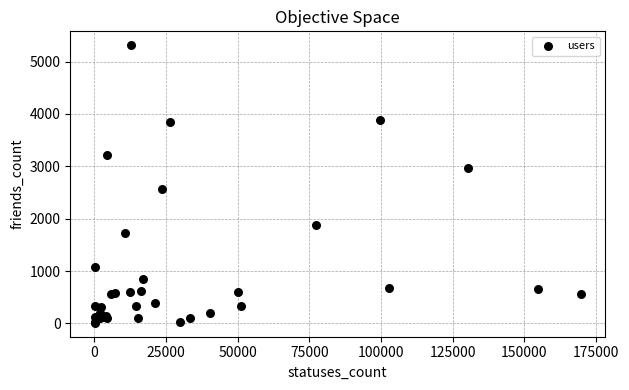

What Y value in the scatter plot is closest to 2662?

2560